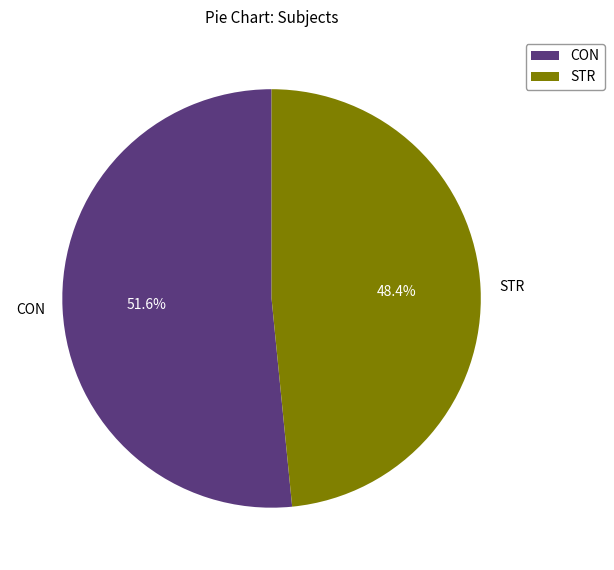

To the nearest percent, what is the average slice percentage?

50%